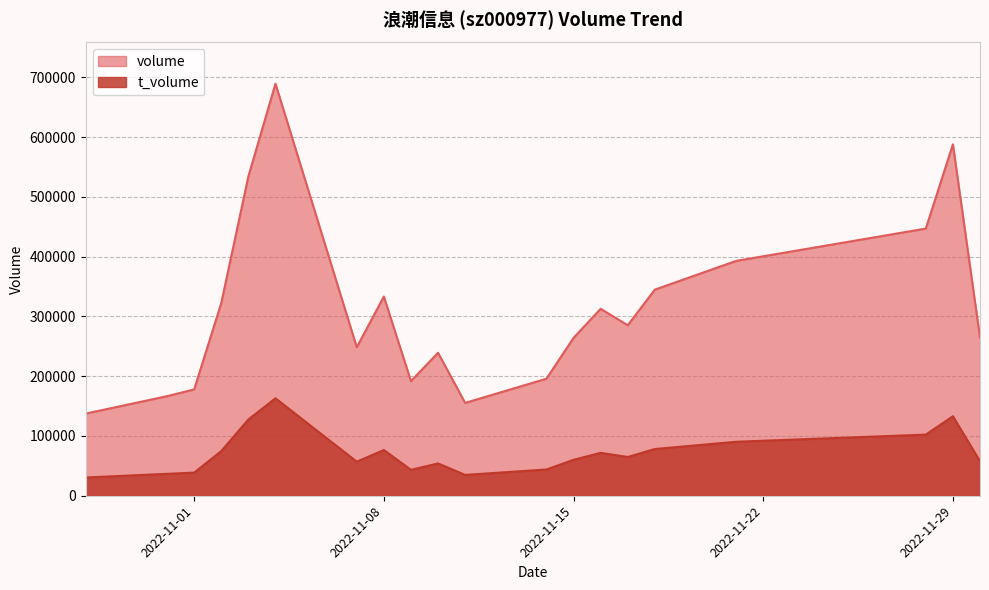

At which label does volume first exceed 285268?

2022-11-02